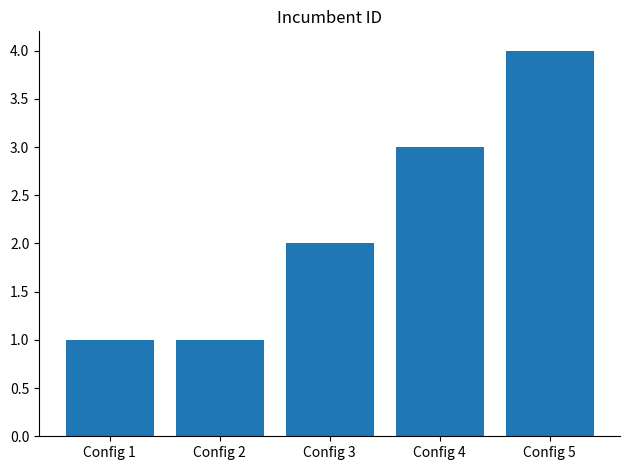

What is the change in value from Config 1 to Config 3?

+1